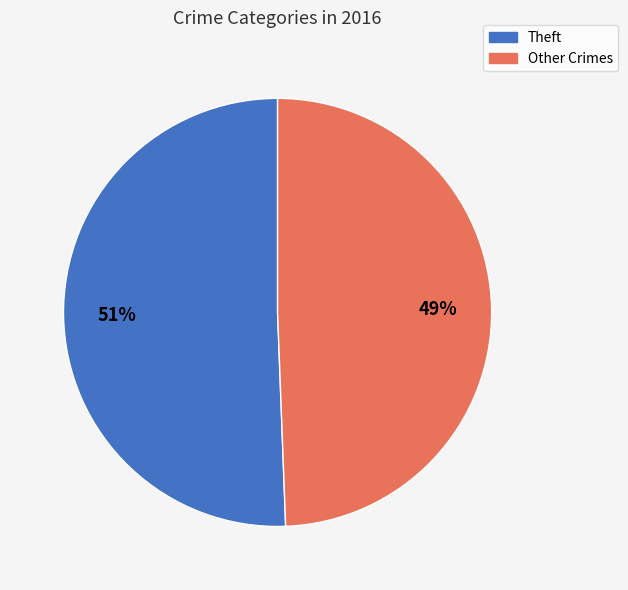

Does any single category account for the majority?

Yes